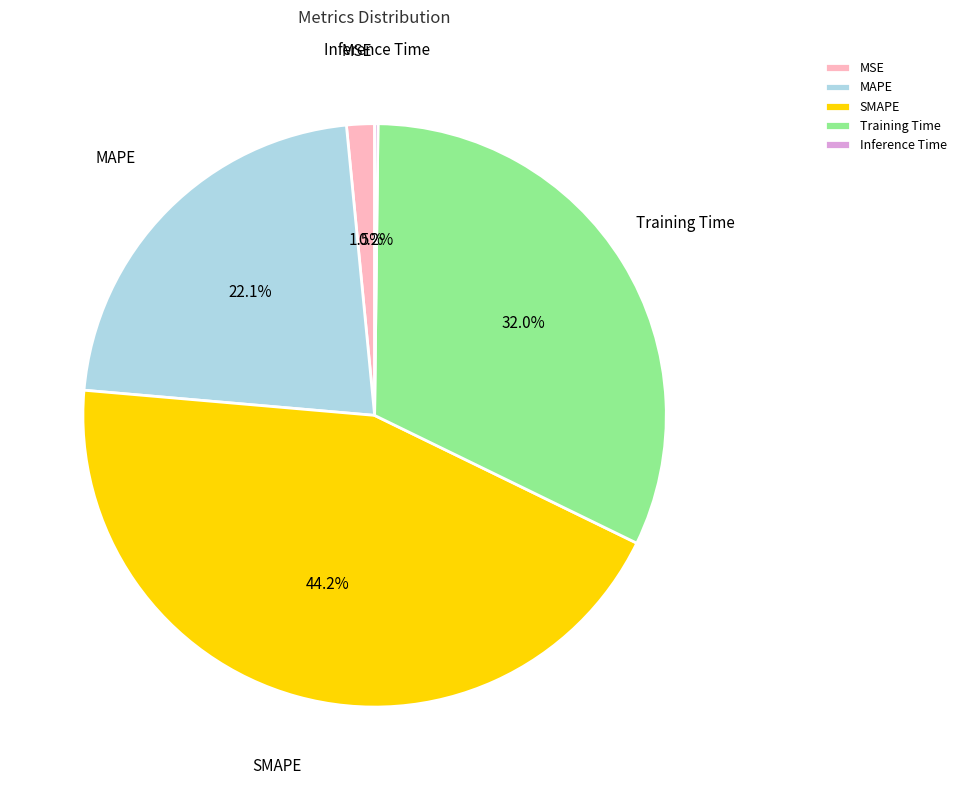

Is there any slice that represents more than half of the pie?

No